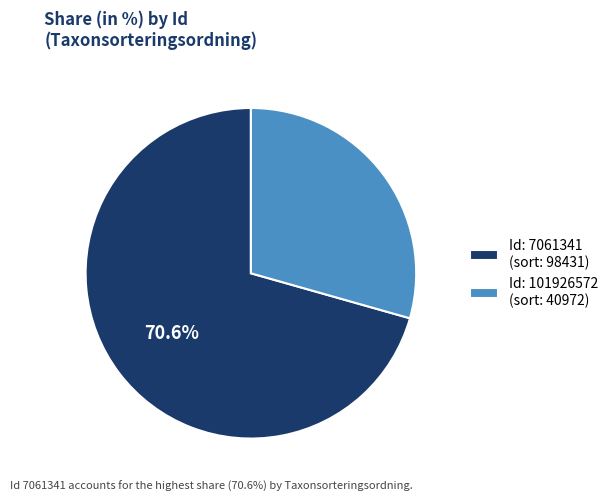

How many segments does this pie chart have?

2